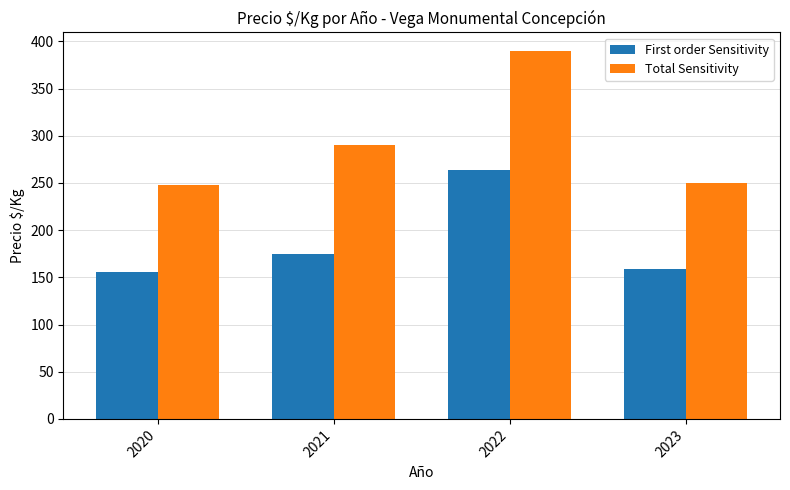

What is the total value across all series at 2022?

654